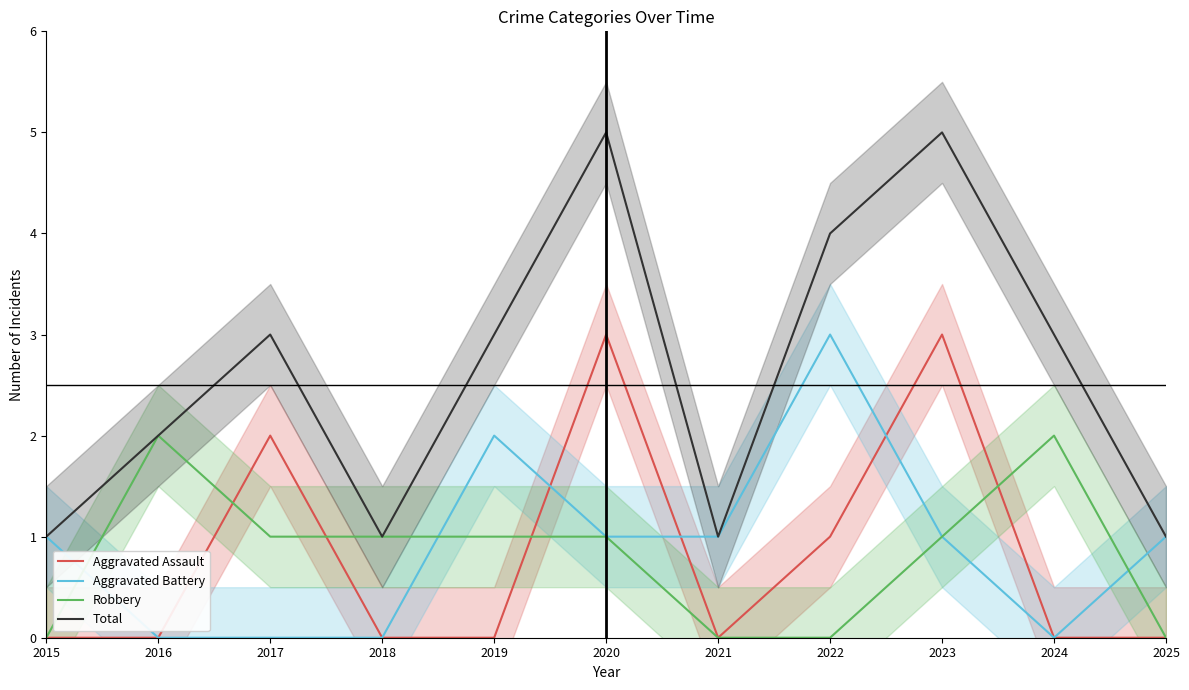

Reading right to left, what are all the values shown in this chart?

Aggravated Assault: 2025=0	2024=0	2023=3	2022=1	2021=0	2020=3	2019=0	2018=0	2017=2	2016=0	2015=0
Aggravated Battery: 2025=1	2024=0	2023=1	2022=3	2021=1	2020=1	2019=2	2018=0	2017=0	2016=0	2015=1
Robbery: 2025=0	2024=2	2023=1	2022=0	2021=0	2020=1	2019=1	2018=1	2017=1	2016=2	2015=0
Total: 2025=1	2024=3	2023=5	2022=4	2021=1	2020=5	2019=3	2018=1	2017=3	2016=2	2015=1